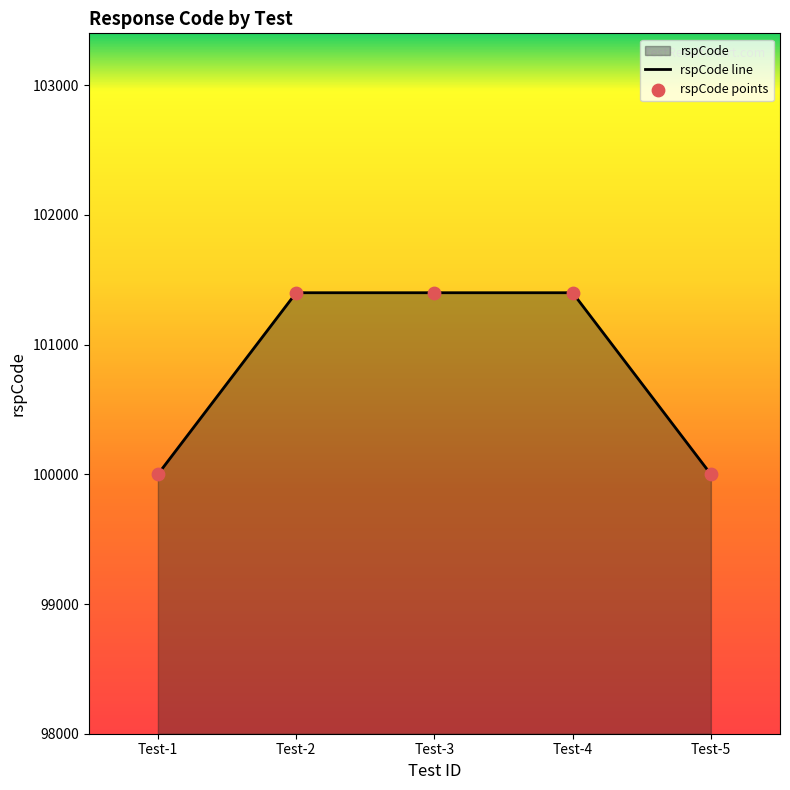

What is the ratio of the value at Test-3 to the value at Test-5?

1.0